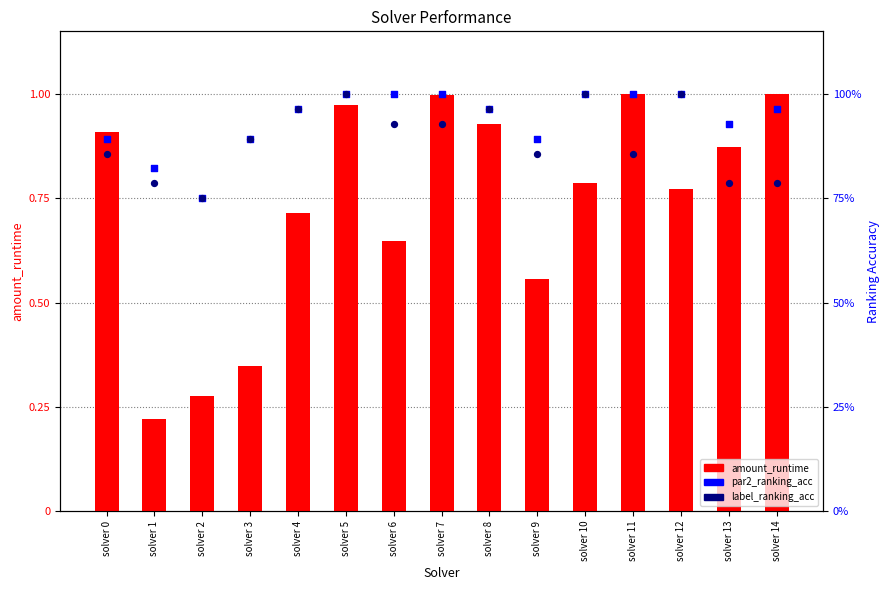

Is the value of amount_runtime at solver 4 greater than the value of label_ranking_acc at solver 14?

No